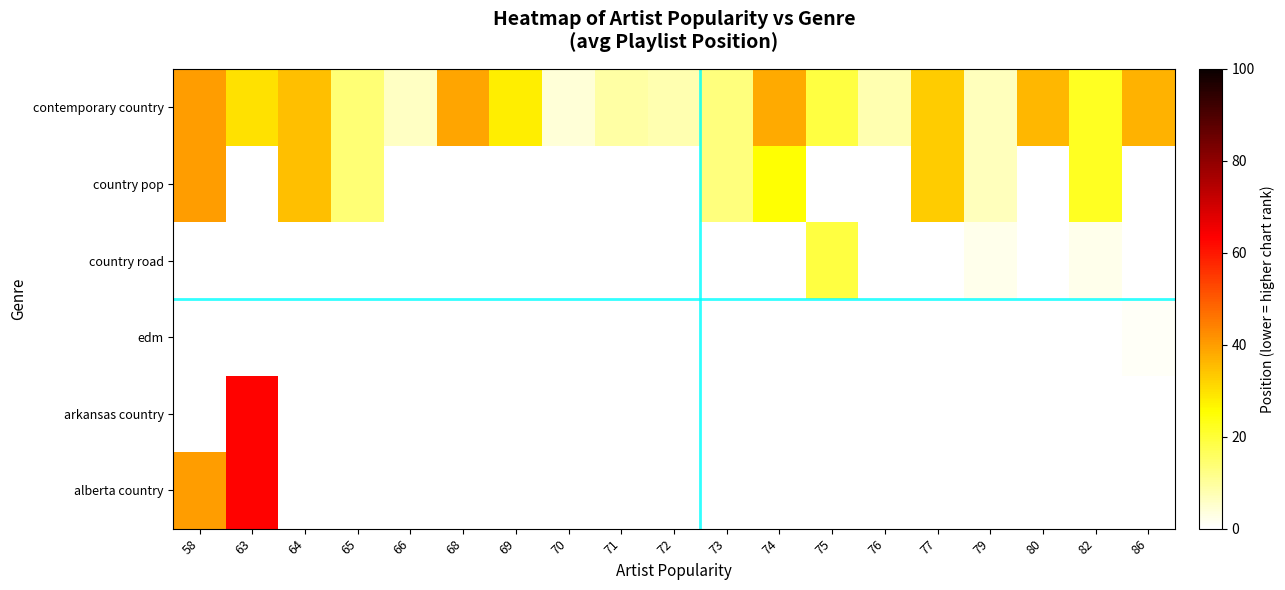

At which label is country pop closest to 23?

82